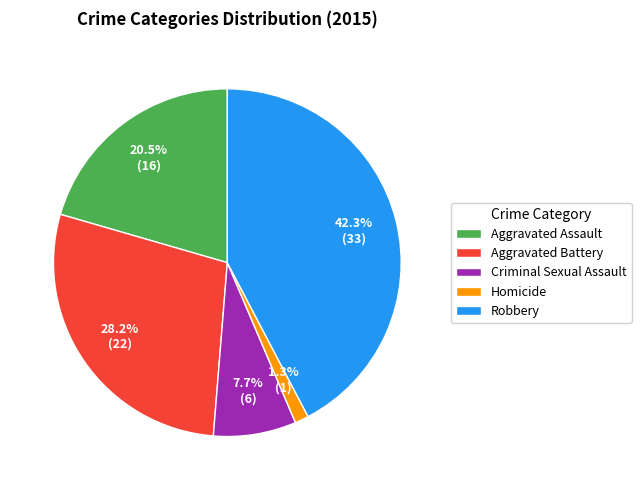

To the nearest percent, what is the combined percentage of Criminal Sexual Assault and Robbery?

50%